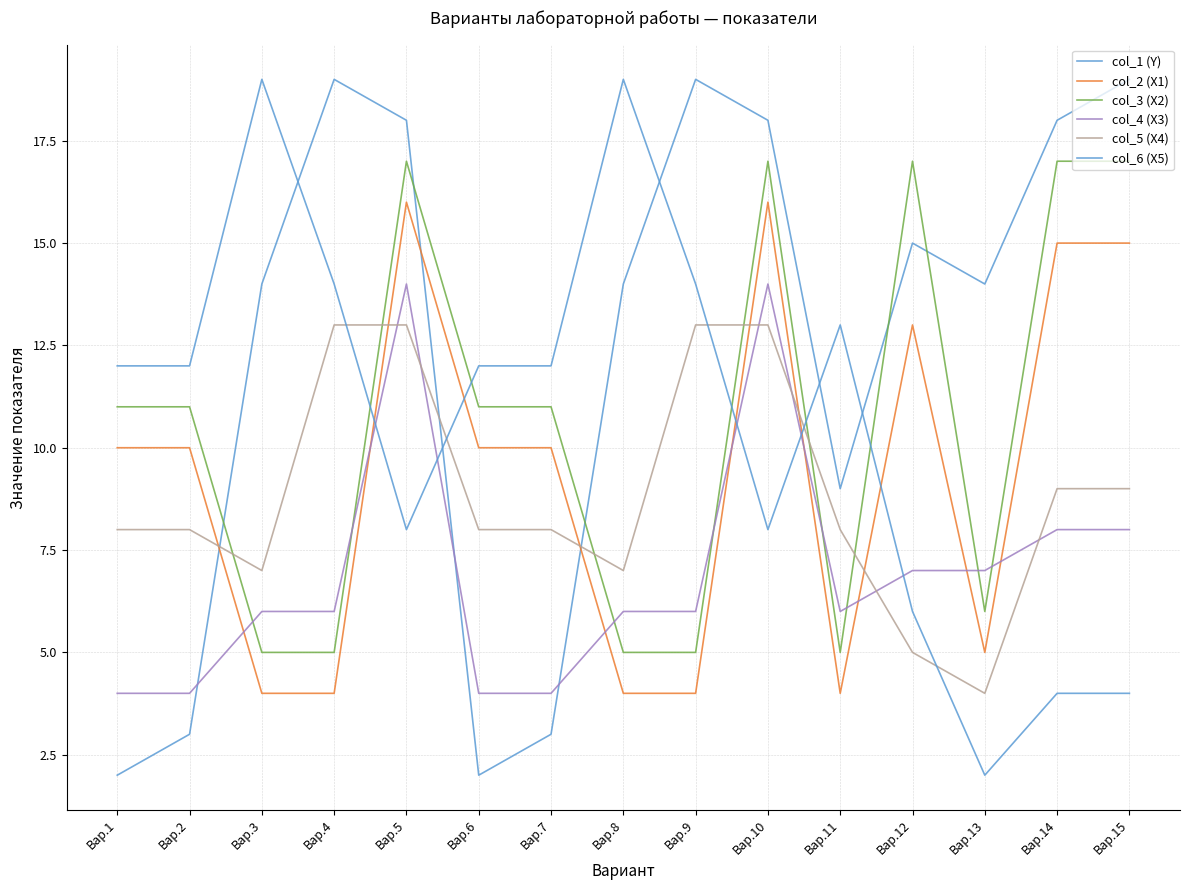

Reading left to right, transcribe all the data shown in this chart.

col_1 (Y): Вар.1=2	Вар.2=3	Вар.3=14	Вар.4=19	Вар.5=18	Вар.6=2	Вар.7=3	Вар.8=14	Вар.9=19	Вар.10=18	Вар.11=9	Вар.12=15	Вар.13=14	Вар.14=18	Вар.15=19
col_2 (X1): Вар.1=10	Вар.2=10	Вар.3=4	Вар.4=4	Вар.5=16	Вар.6=10	Вар.7=10	Вар.8=4	Вар.9=4	Вар.10=16	Вар.11=4	Вар.12=13	Вар.13=5	Вар.14=15	Вар.15=15
col_3 (X2): Вар.1=11	Вар.2=11	Вар.3=5	Вар.4=5	Вар.5=17	Вар.6=11	Вар.7=11	Вар.8=5	Вар.9=5	Вар.10=17	Вар.11=5	Вар.12=17	Вар.13=6	Вар.14=17	Вар.15=17
col_4 (X3): Вар.1=4	Вар.2=4	Вар.3=6	Вар.4=6	Вар.5=14	Вар.6=4	Вар.7=4	Вар.8=6	Вар.9=6	Вар.10=14	Вар.11=6	Вар.12=7	Вар.13=7	Вар.14=8	Вар.15=8
col_5 (X4): Вар.1=8	Вар.2=8	Вар.3=7	Вар.4=13	Вар.5=13	Вар.6=8	Вар.7=8	Вар.8=7	Вар.9=13	Вар.10=13	Вар.11=8	Вар.12=5	Вар.13=4	Вар.14=9	Вар.15=9
col_6 (X5): Вар.1=12	Вар.2=12	Вар.3=19	Вар.4=14	Вар.5=8	Вар.6=12	Вар.7=12	Вар.8=19	Вар.9=14	Вар.10=8	Вар.11=13	Вар.12=6	Вар.13=2	Вар.14=4	Вар.15=4